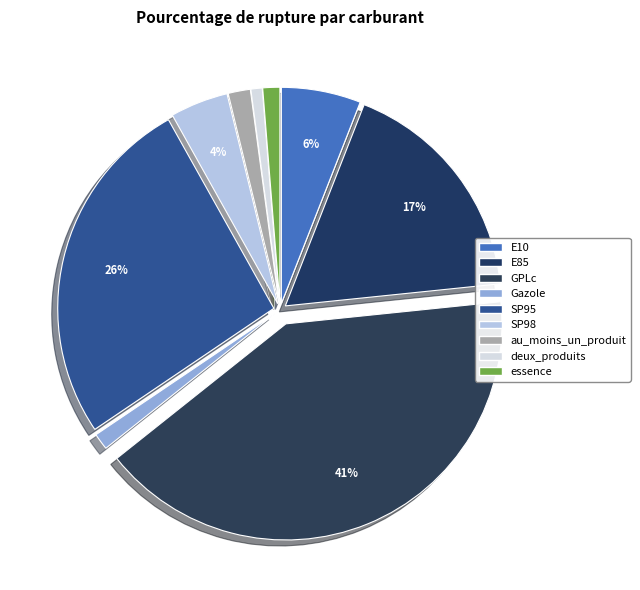

Is there a majority slice in this chart?

No